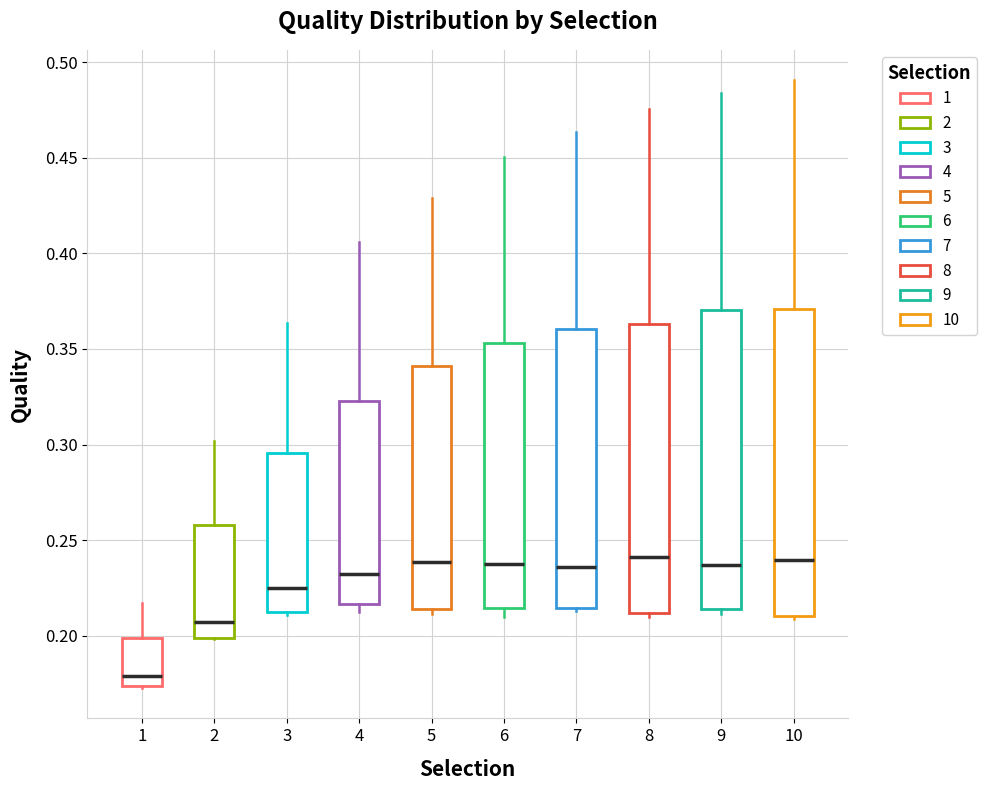

Where is the lower edge of the box at x = 5 on the y-axis? The values are not printed on the chart, so give them approximately, as read against the axis.

0.215